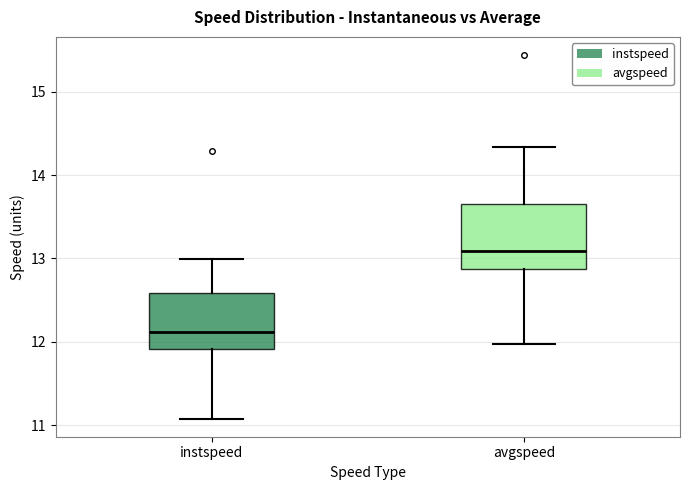

Reading left to right, transcribe this box plot: for each box, give where its median line is, the range the box spans, and where its two whiskers end, as read against the y-axis. The values are not printed on the chart, so give them approximately, as read against the axis.

instspeed: median 12.1, box 11.9 to 12.6, whiskers 11.1 to 13.0
avgspeed: median 13.1, box 12.9 to 13.6, whiskers 12.0 to 14.3